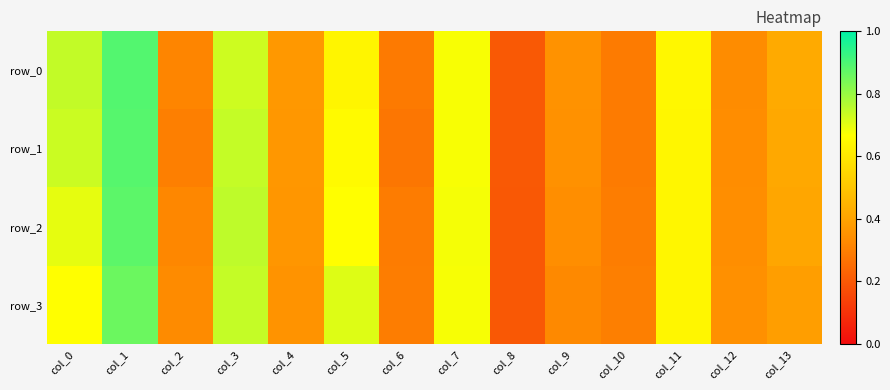

Is it true that row_0 equals 0.9 at col_1?

True